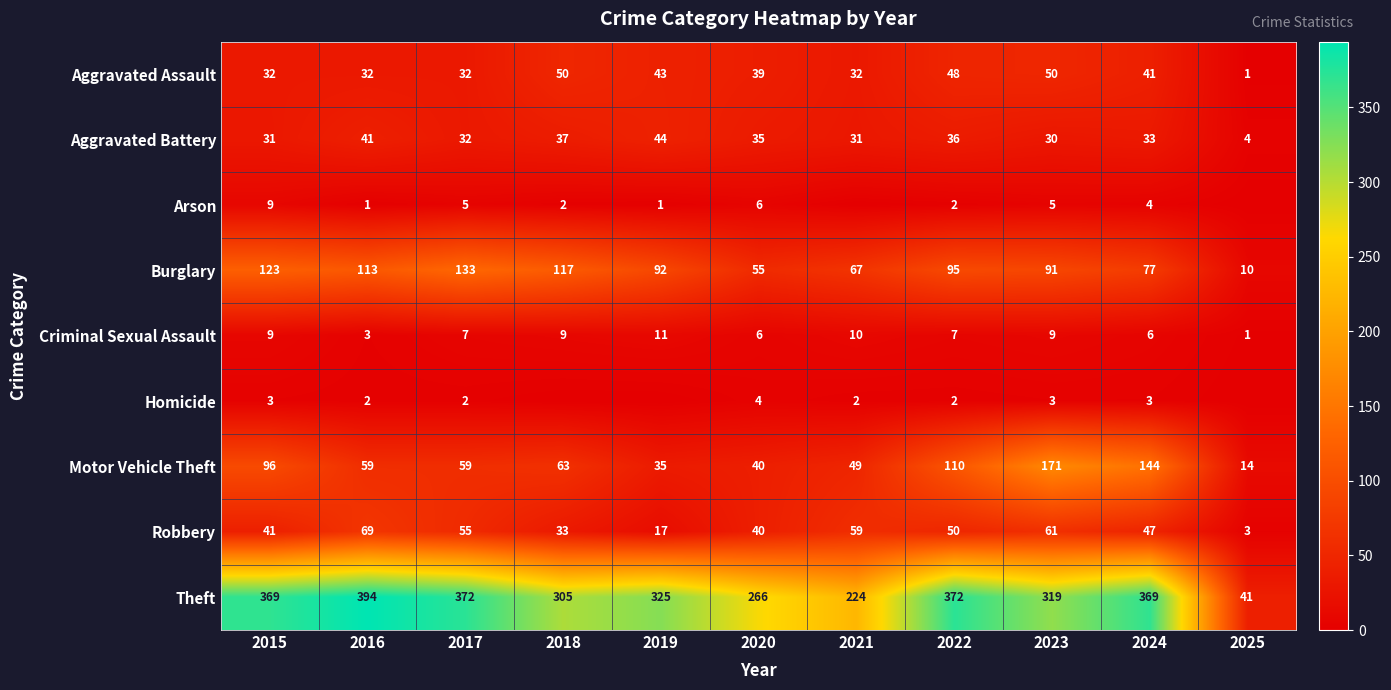

What is the difference between the maximum and minimum values in the Aggravated Assault series?

49